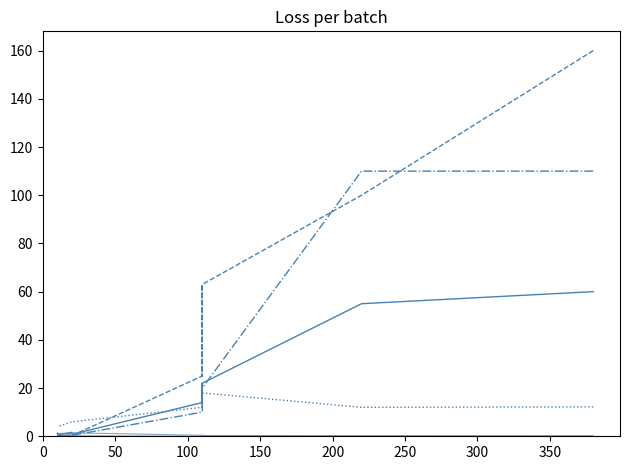

What is the label of the 7th point from the left?

300